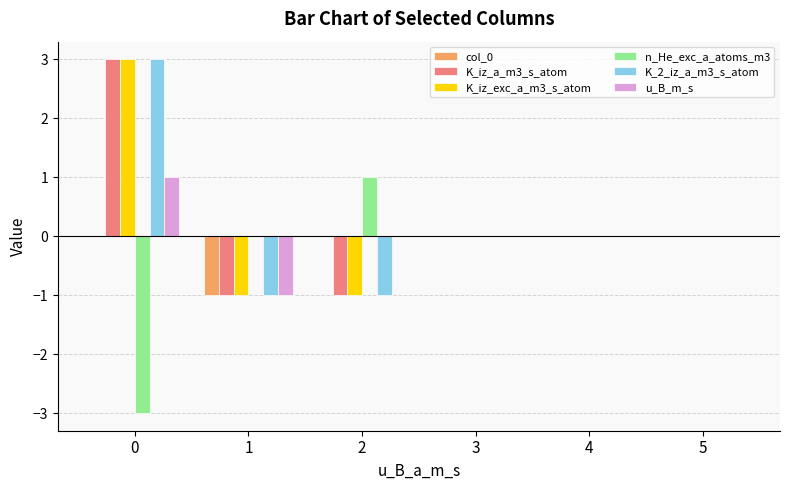

Reading left to right, transcribe all the data shown in this chart.

col_0: 0	-1	0	0	0	0
K_iz_a_m3_s_atom: 3	-1	-1	0	0	0
K_iz_exc_a_m3_s_atom: 3	-1	-1	0	0	0
n_He_exc_a_atoms_m3: -3	0	1	0	0	0
K_2_iz_a_m3_s_atom: 3	-1	-1	0	0	0
u_B_m_s: 1	-1	0	0	0	0